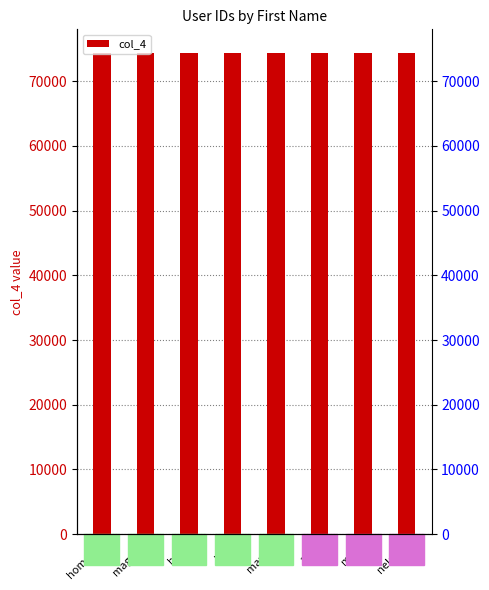

Rank the categories by value from lowest to highest.

homero, maggie, bart, lisa, marge, apu, moe, nelson